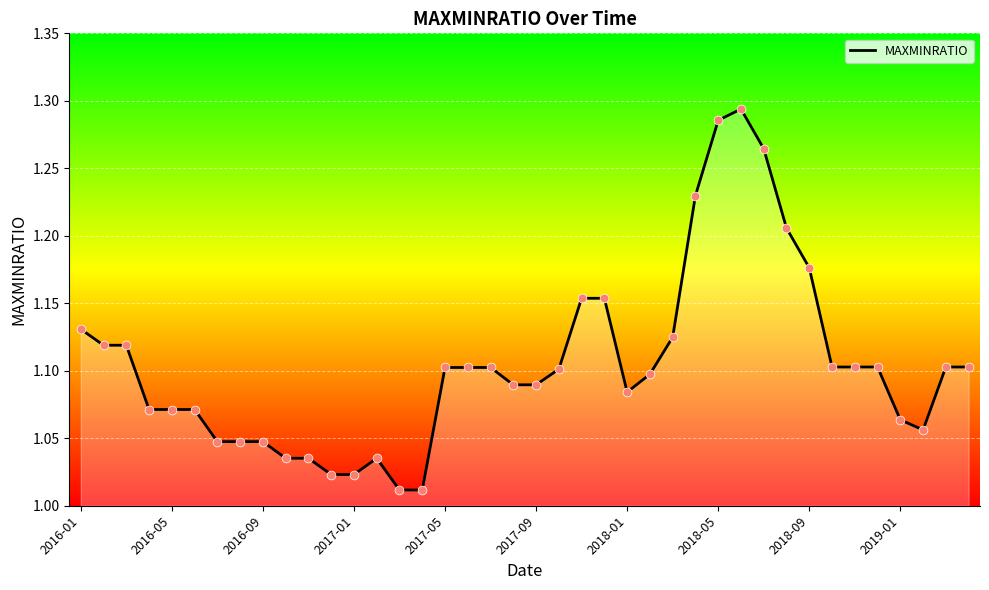

What is the difference between the maximum and minimum values?

0.3